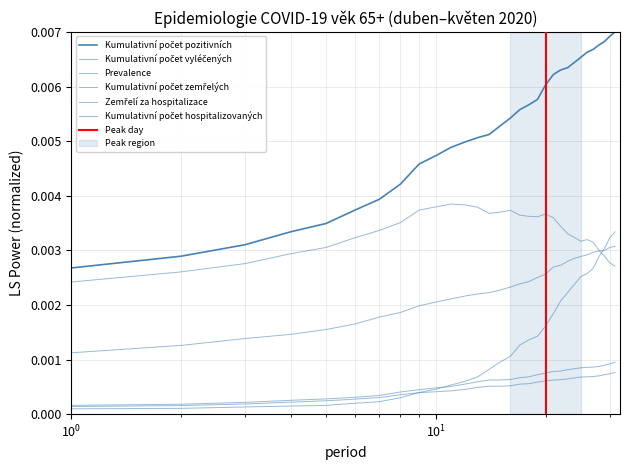

Which series has the largest total across all categories?

Kumulativní počet pozitivních